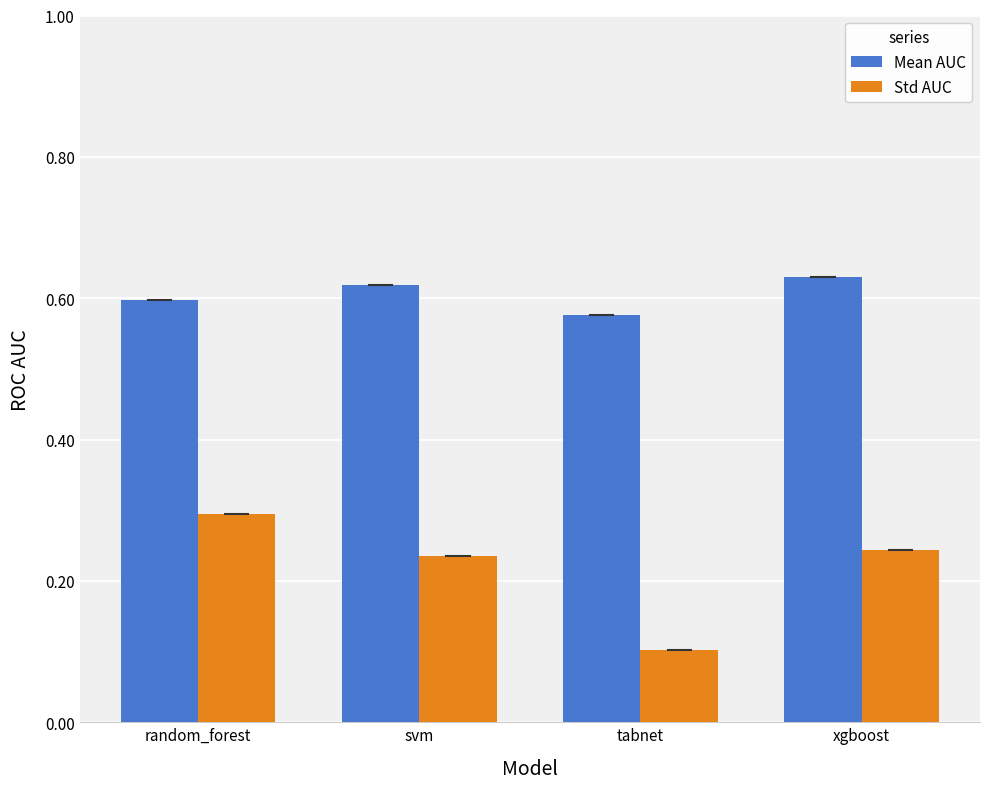

At which category is the sum across all series the highest?

random_forest